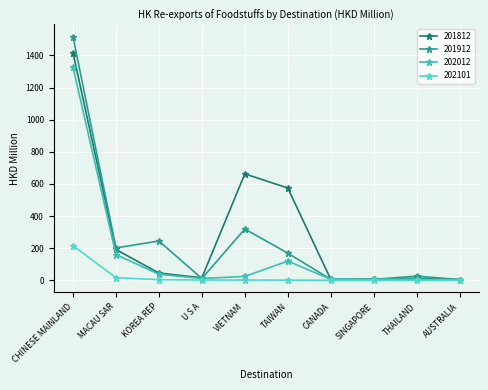

At which label does 202012 first exceed 24?

CHINESE MAINLAND